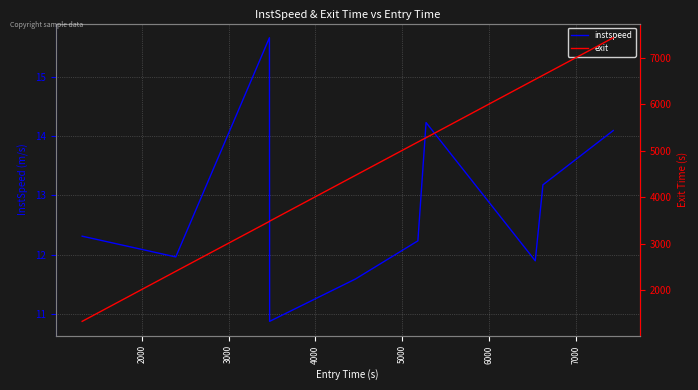

True or false: instspeed and exit cross at least once.

False